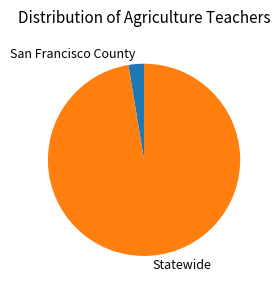

Which slice is the largest?

Statewide